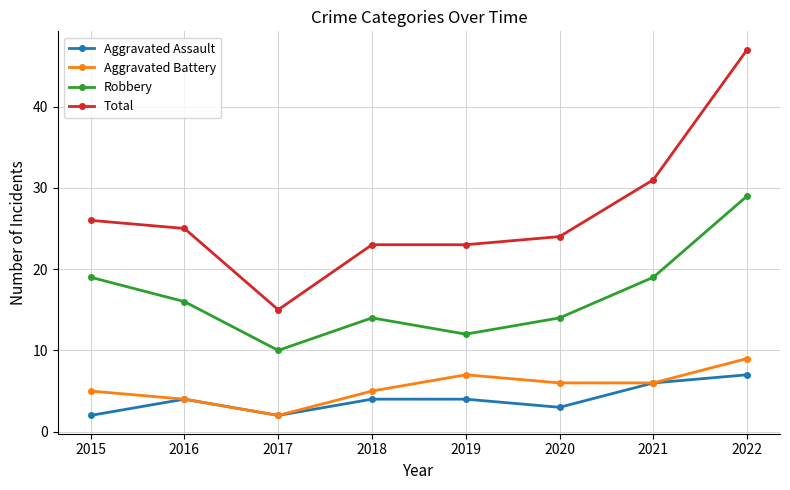

What is the approximate value of Aggravated Assault at 2016?

4